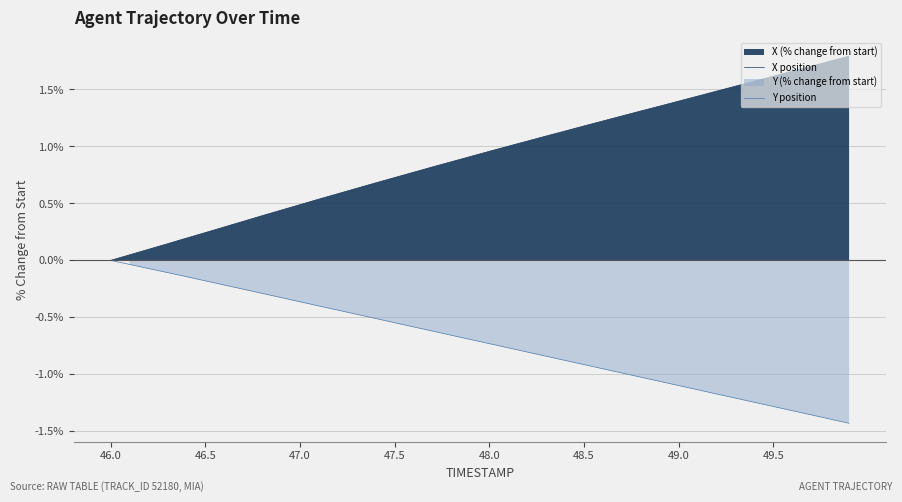

Which series has the largest range (max minus min)?

X position